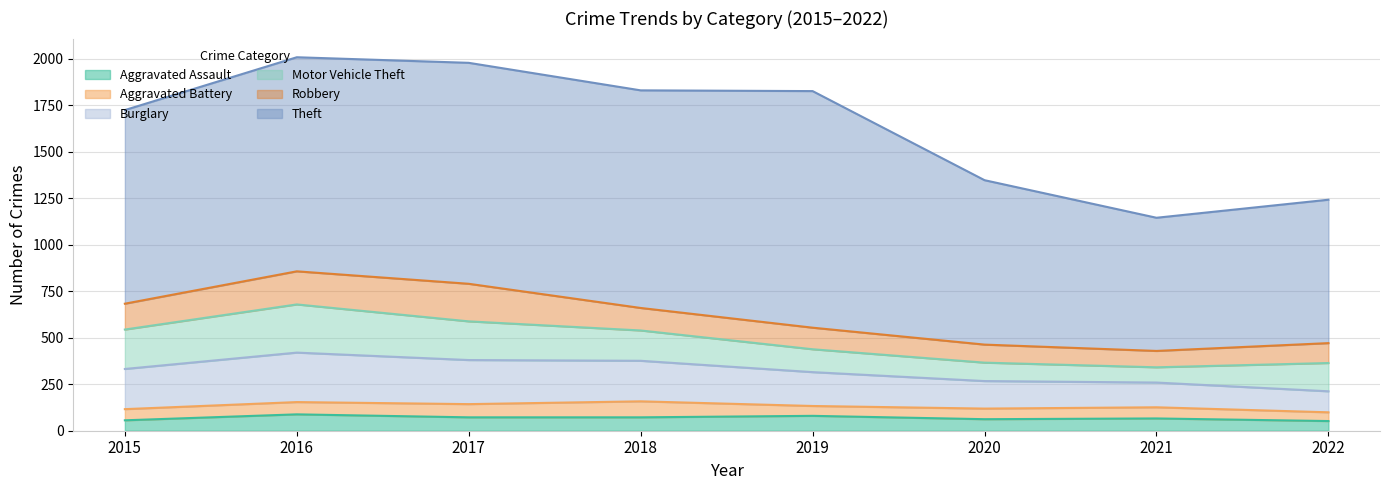

What are all the series names shown in the legend?

Aggravated Assault, Aggravated Battery, Burglary, Motor Vehicle Theft, Robbery, Theft